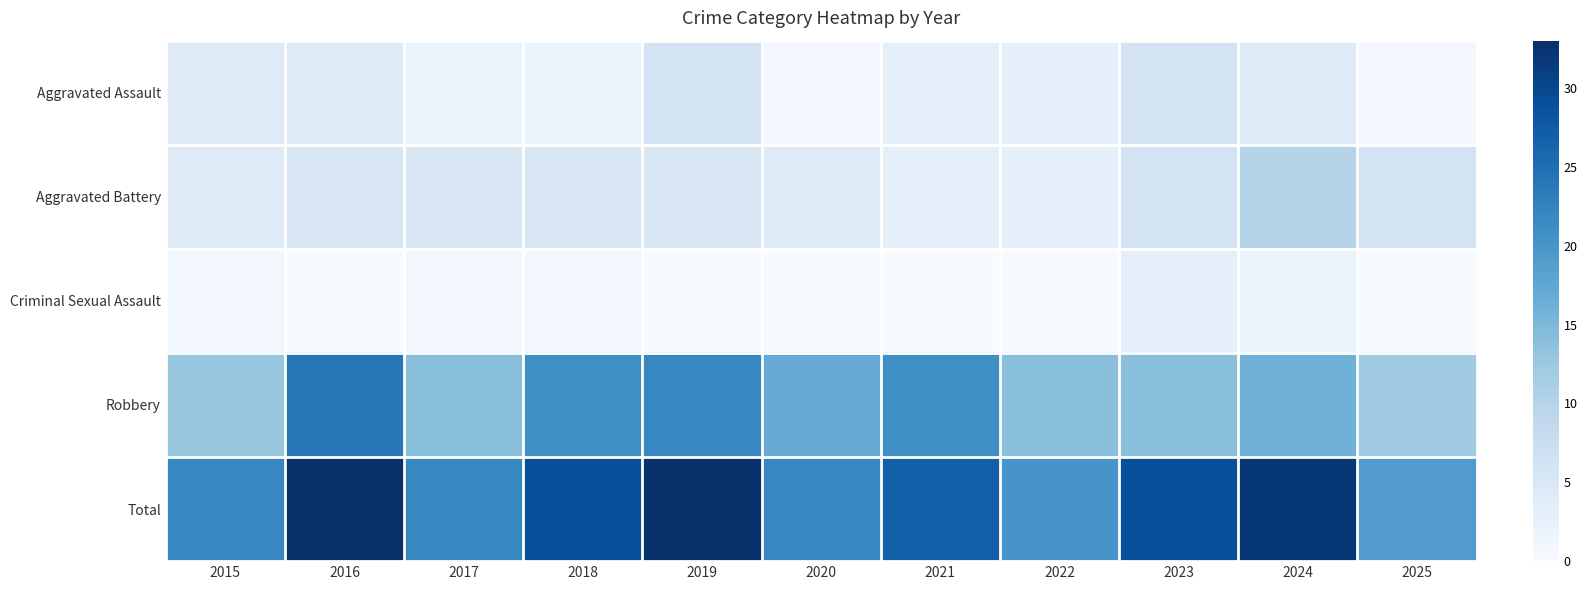

Between 2017 and 2022, which is larger?

2022